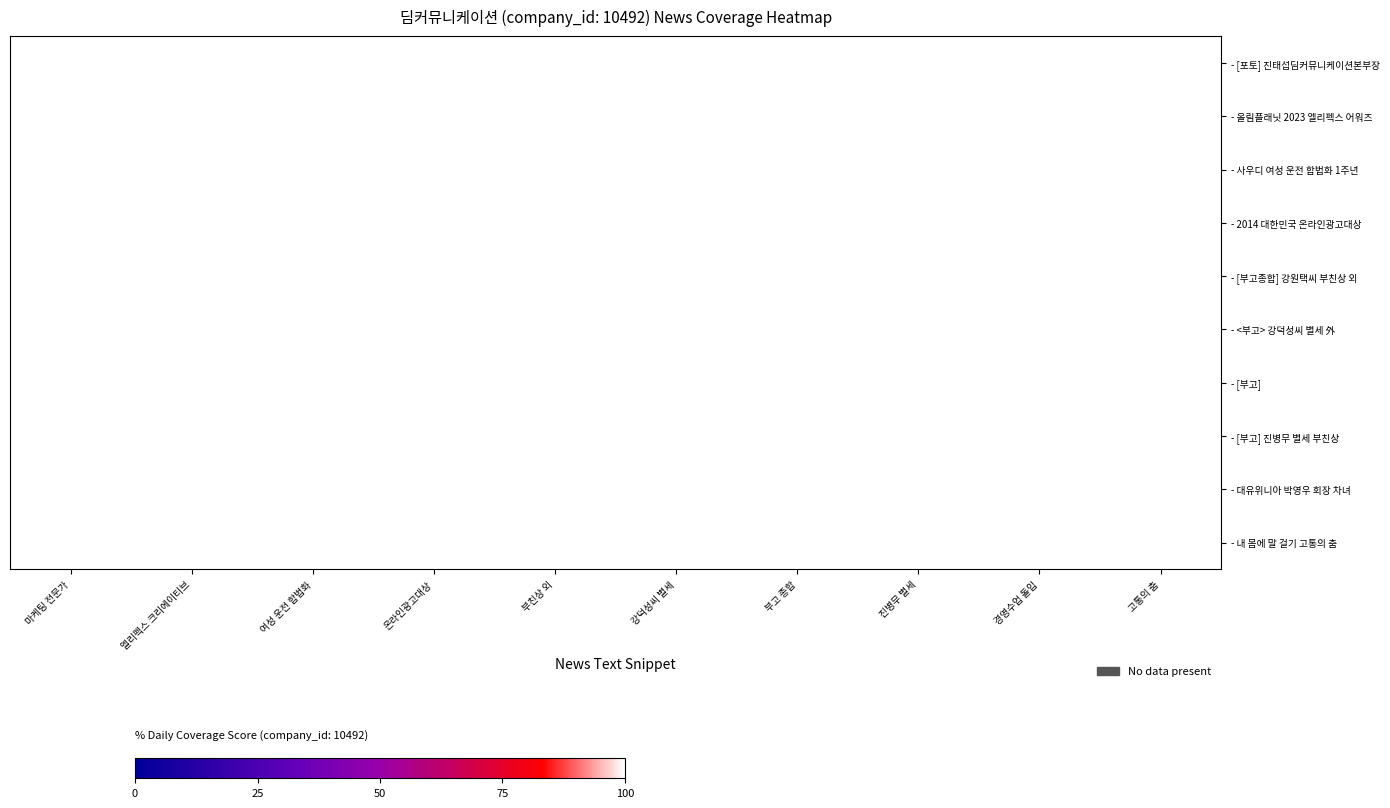

What is the total value across all series at 부친상 외?

998.6